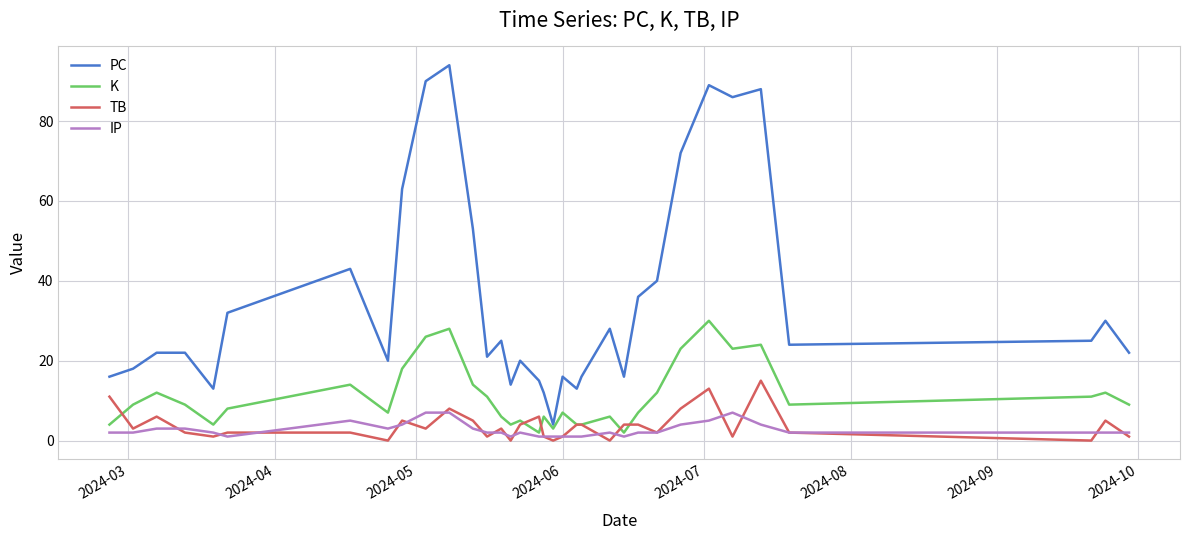

What is the maximum value for PC?

94